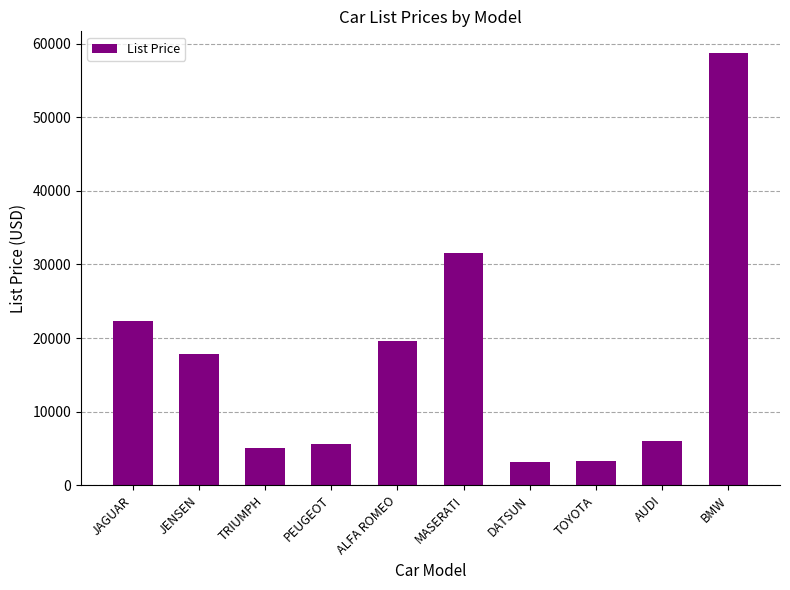

True or false: the data shows 5285 at DATSUN.

False